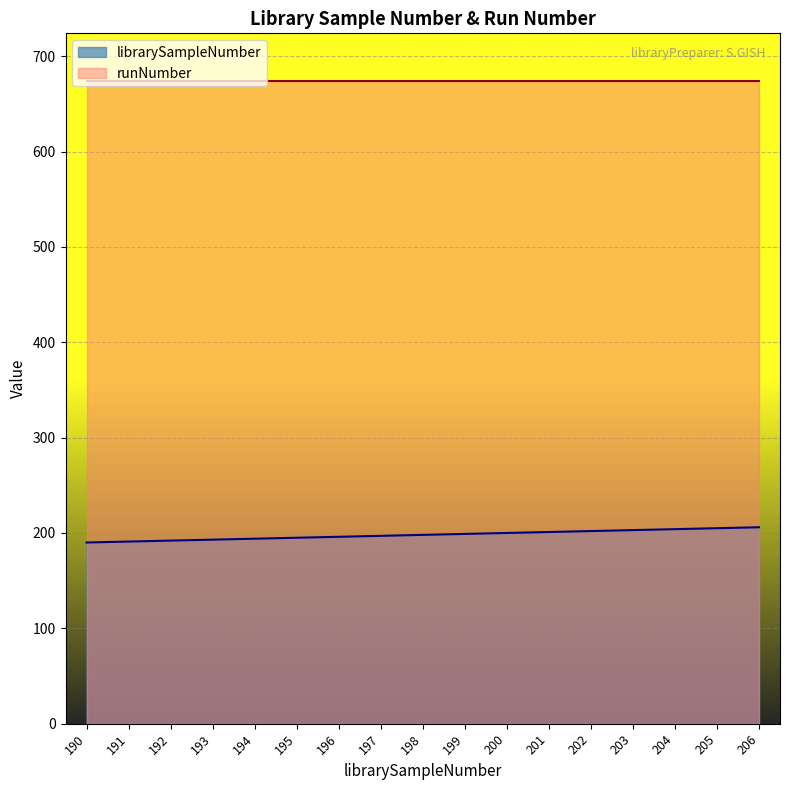

Reading left to right, what are all the values shown in this chart?

190	191	192	193	194	195	196	197	198	199	200	201	202	203	204	205	206